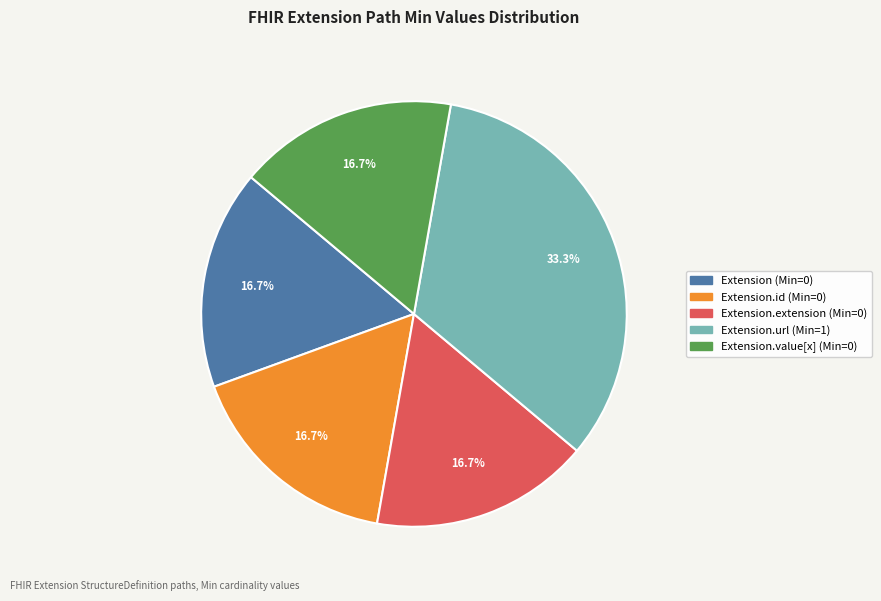

Is there a majority slice in this chart?

No